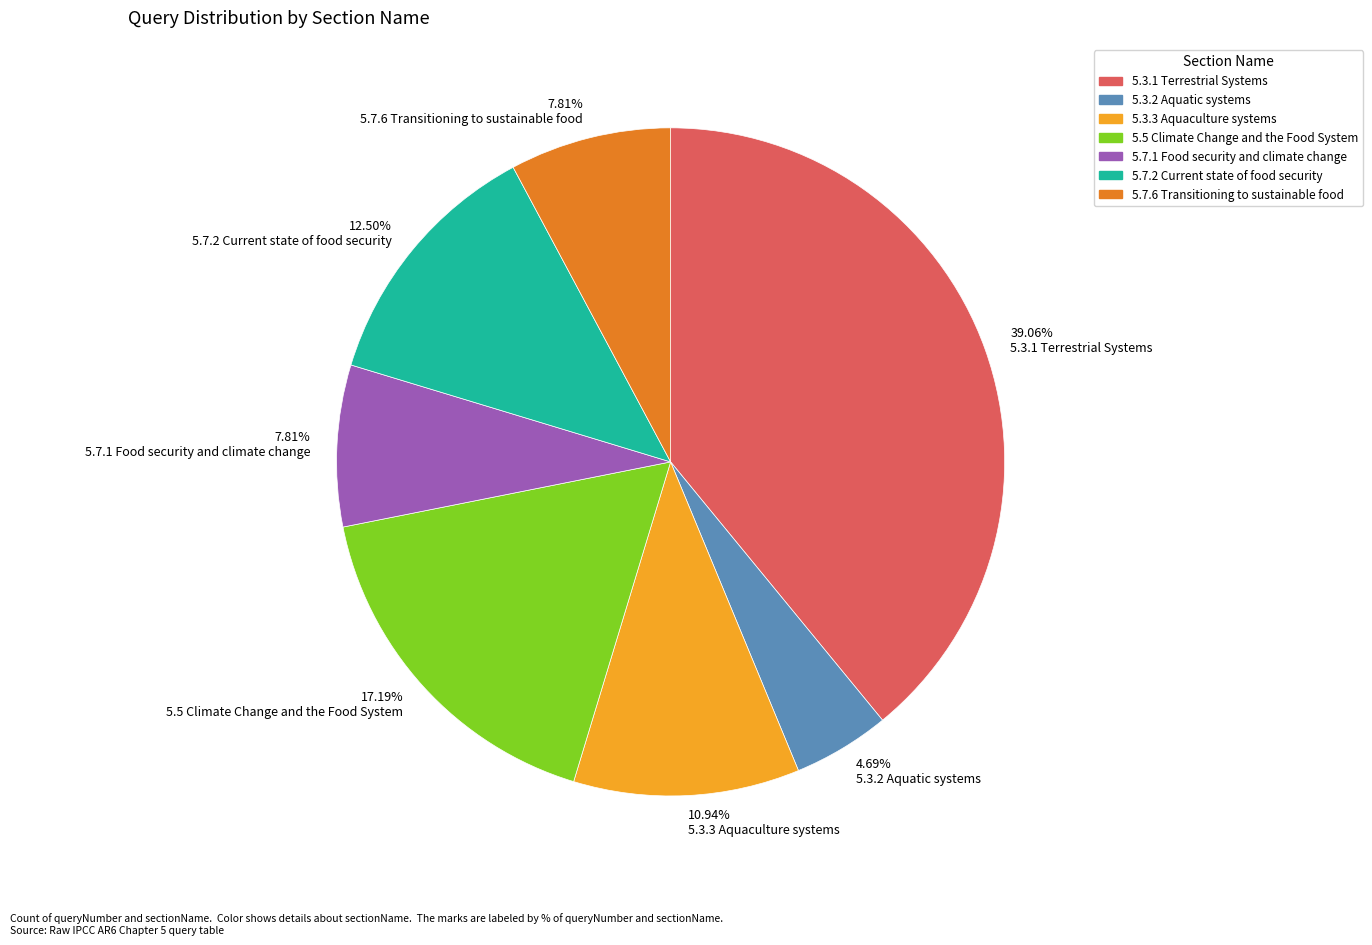

Do 7.81% 5.7.6 Transitioning to sustainable food and 39.06% 5.3.1 Terrestrial Systems together represent more than half of the pie?

No